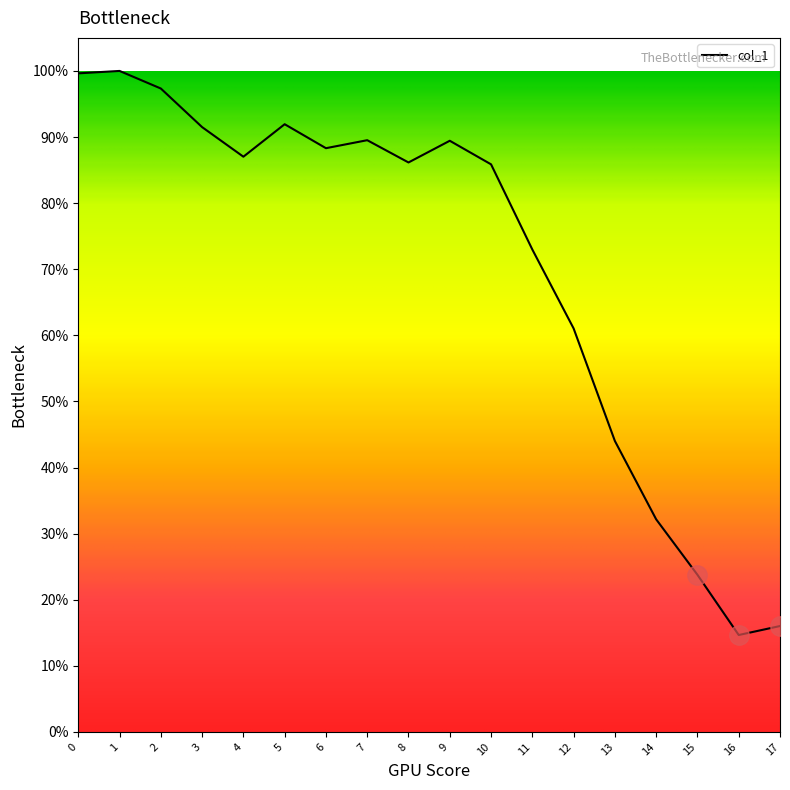

Count the number of categories in the chart.

18